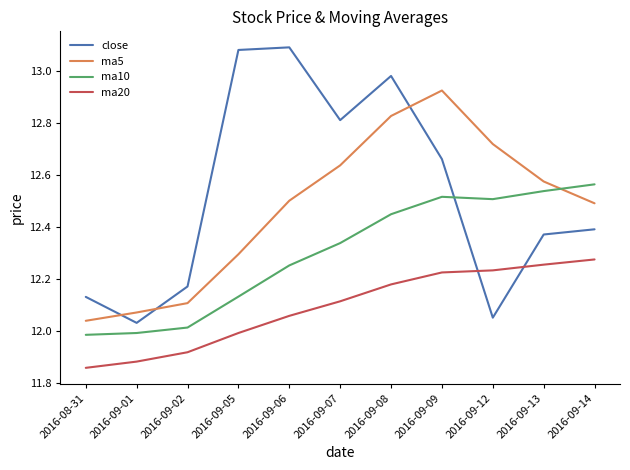

What is the spread (max minus min) of values at 2016-09-09?

0.7